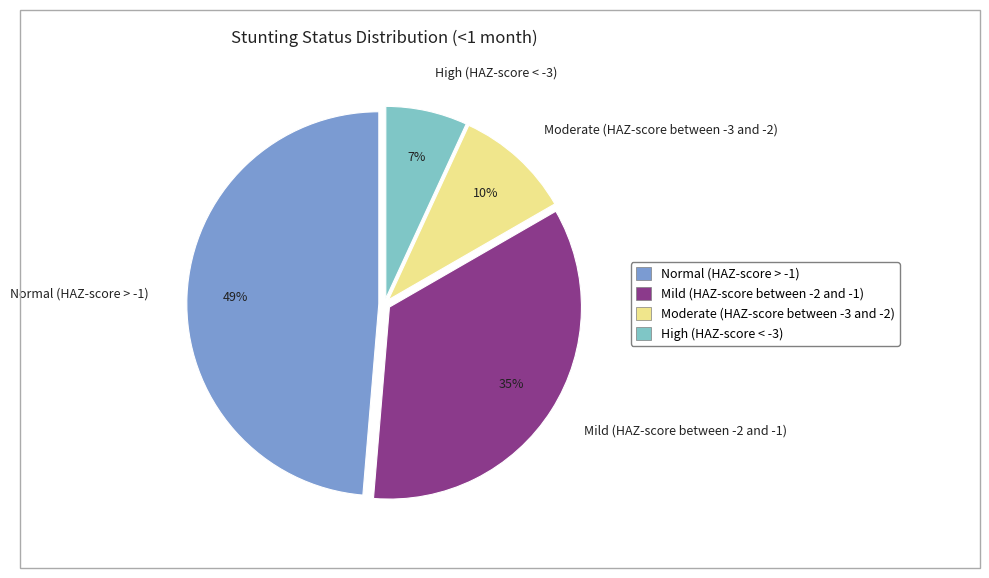

Which has a higher value, High (HAZ-score < -3) or Mild (HAZ-score between -2 and -1)?

Mild (HAZ-score between -2 and -1)